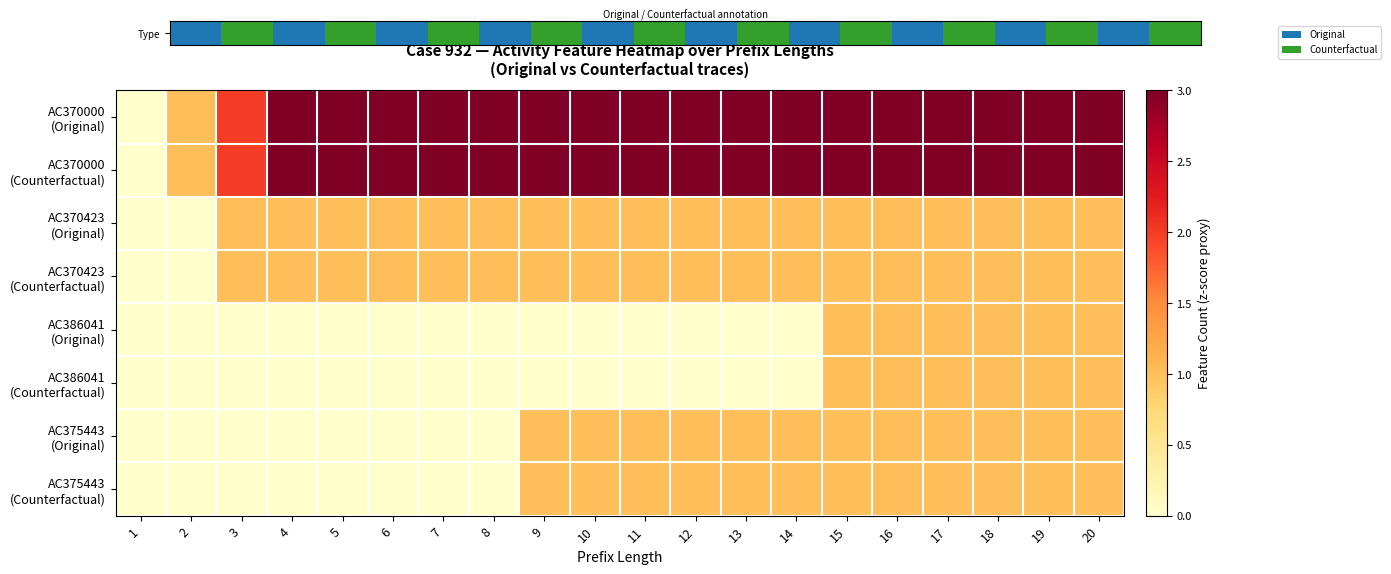

What is the spread (max minus min) of values at 9?

3